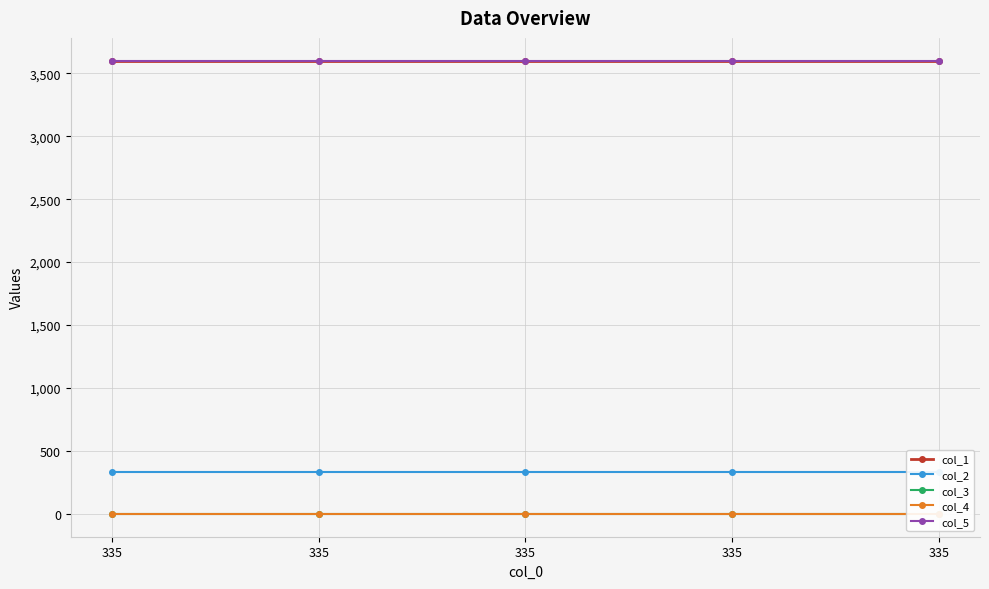

True or false: col_5 and col_2 cross at least once.

False